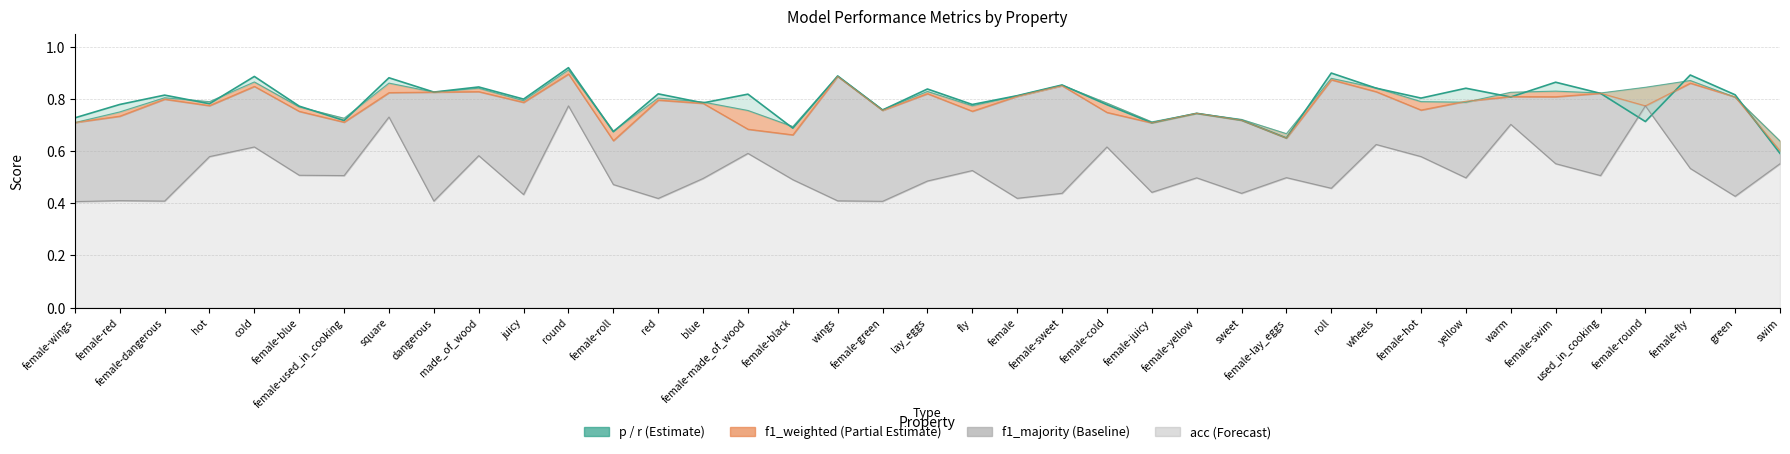

What is the total value across all series at swim?

2.4